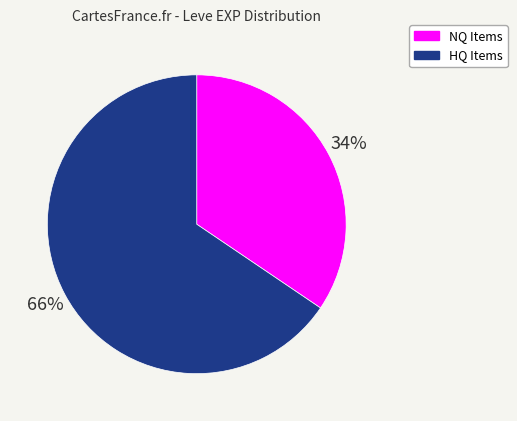

Is it true that NQ Items is 29% of the pie?

False